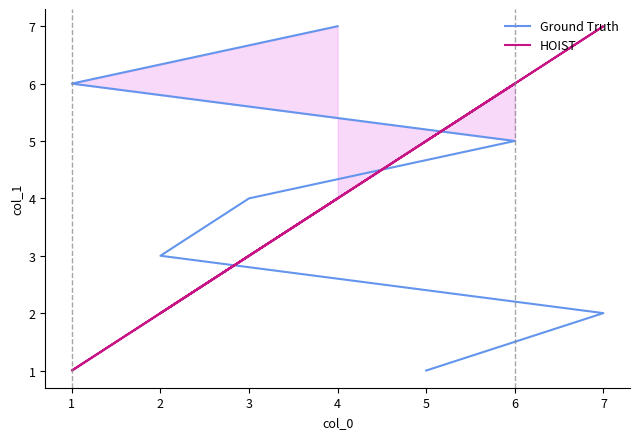

How many distinct data groups are displayed?

2